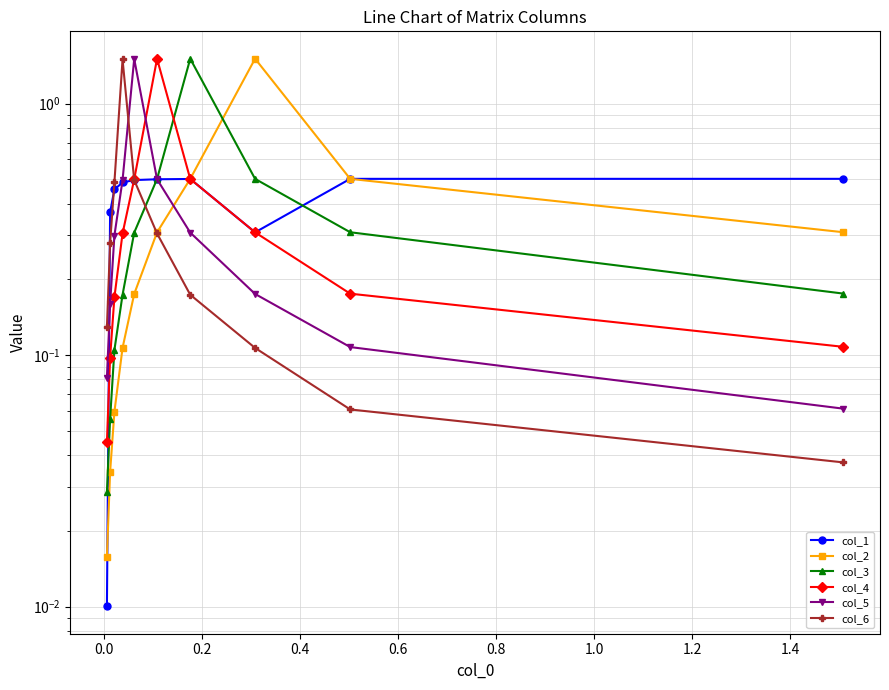

What are all the series names shown in the legend?

col_1, col_2, col_3, col_4, col_5, col_6